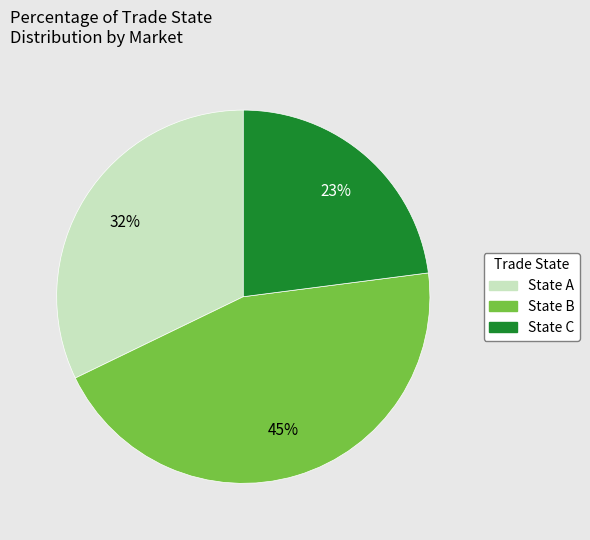

Is there any slice that represents more than half of the pie?

No